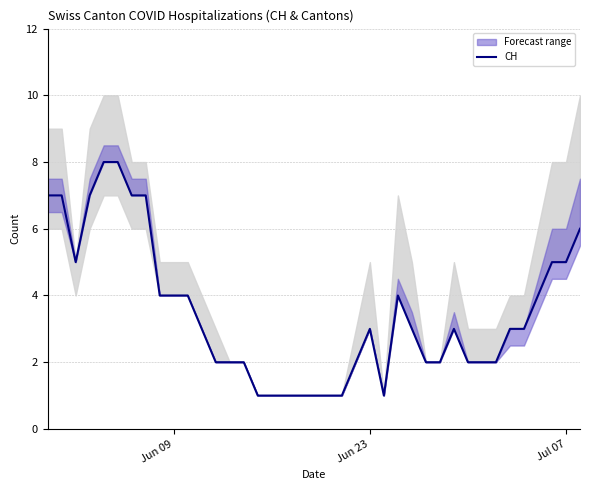

What is the smallest value displayed?

1